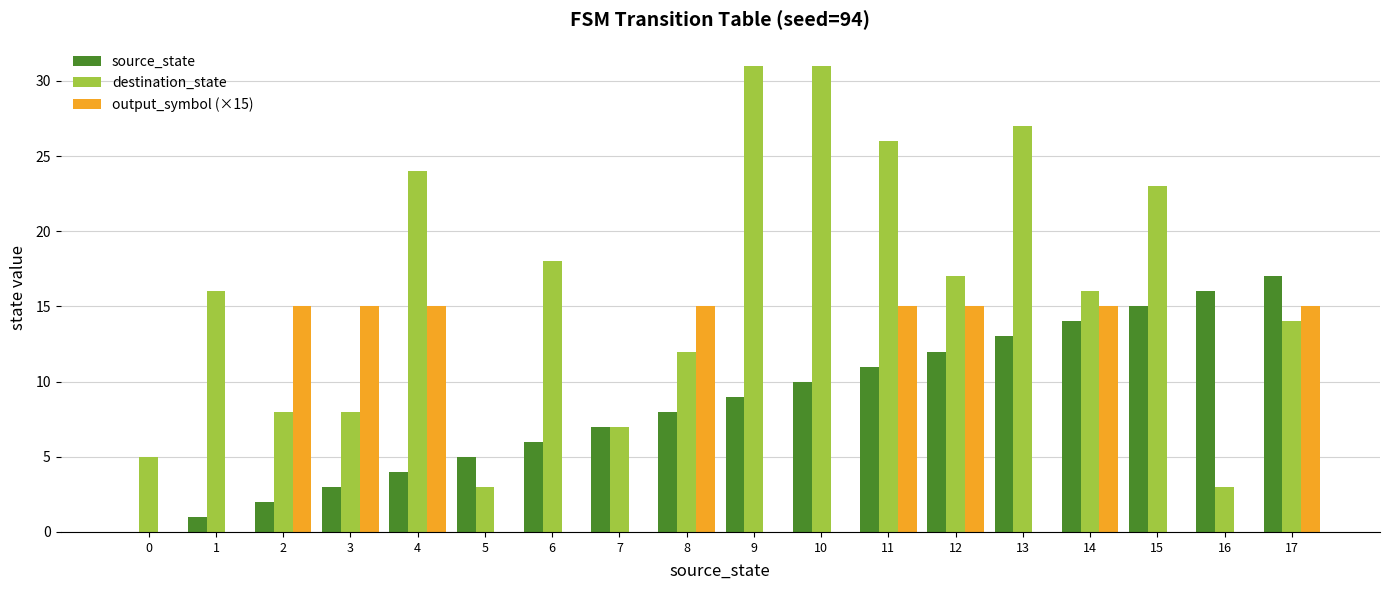

What is the maximum value shown in the chart?

31